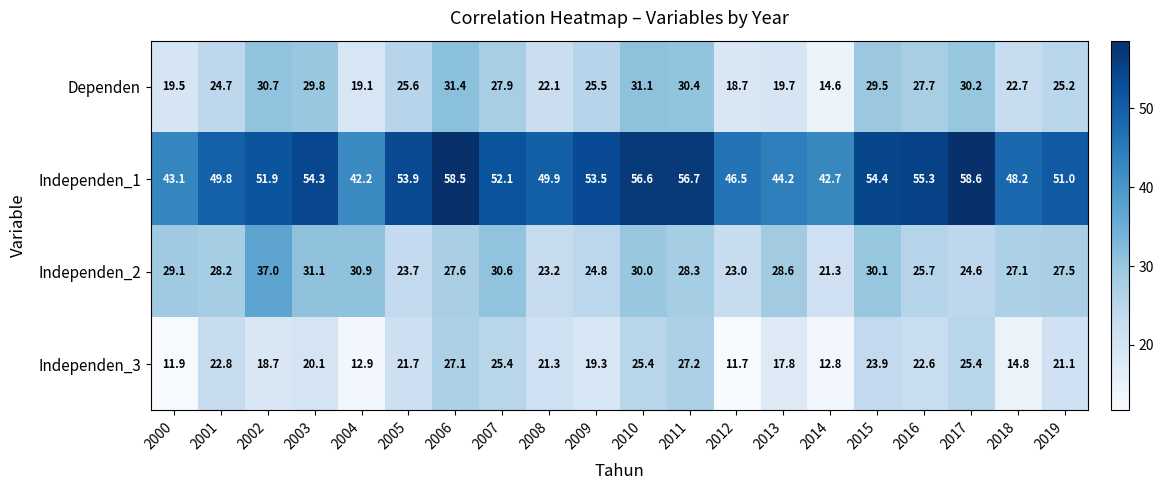

Which series changed the most between 2012 and 2014?

Dependen